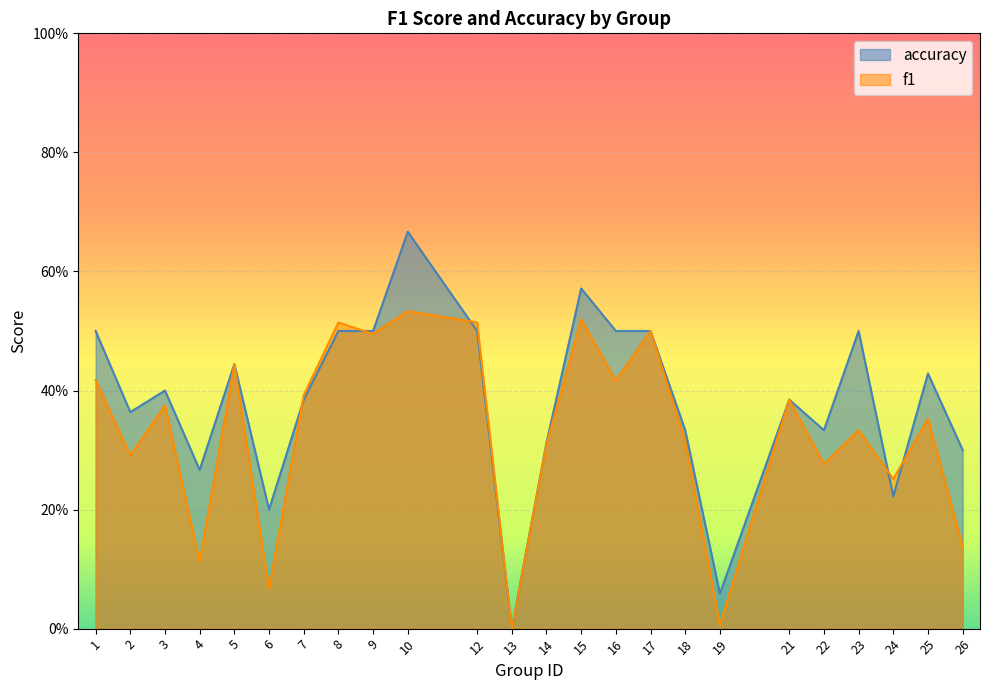

How many times do f1 and accuracy cross each other?

5